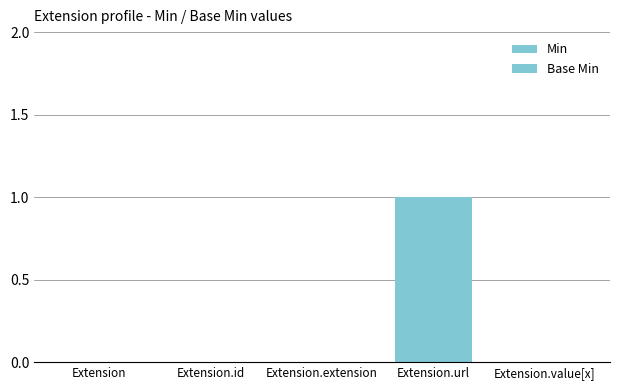

Count the number of categories in the chart.

5